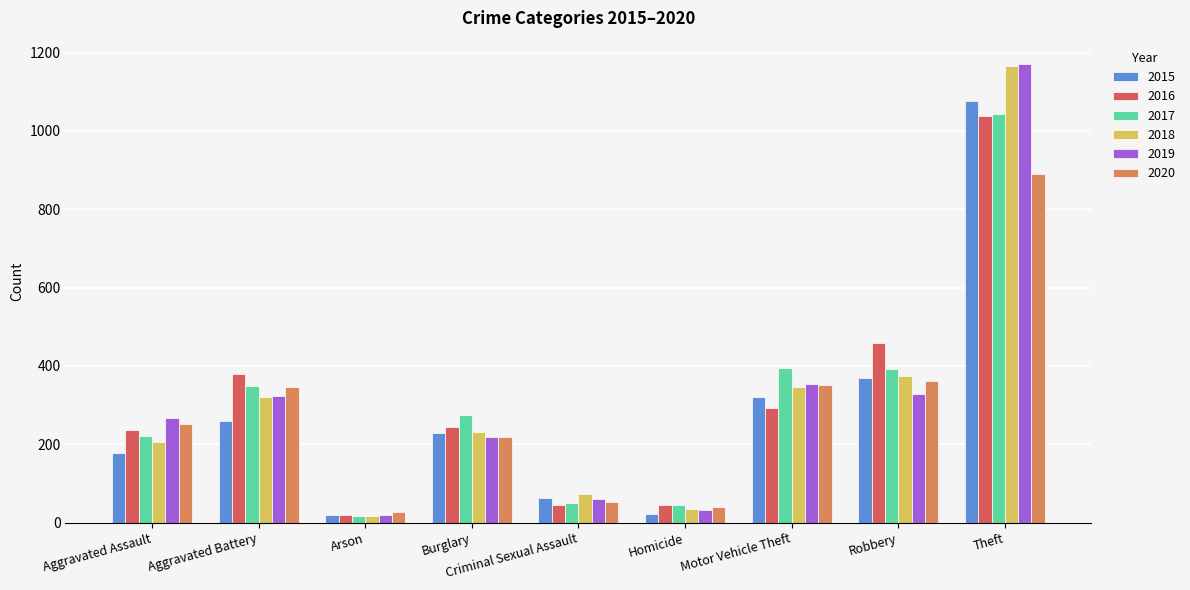

Where is 2017 nearest to the value 529?

Motor Vehicle Theft